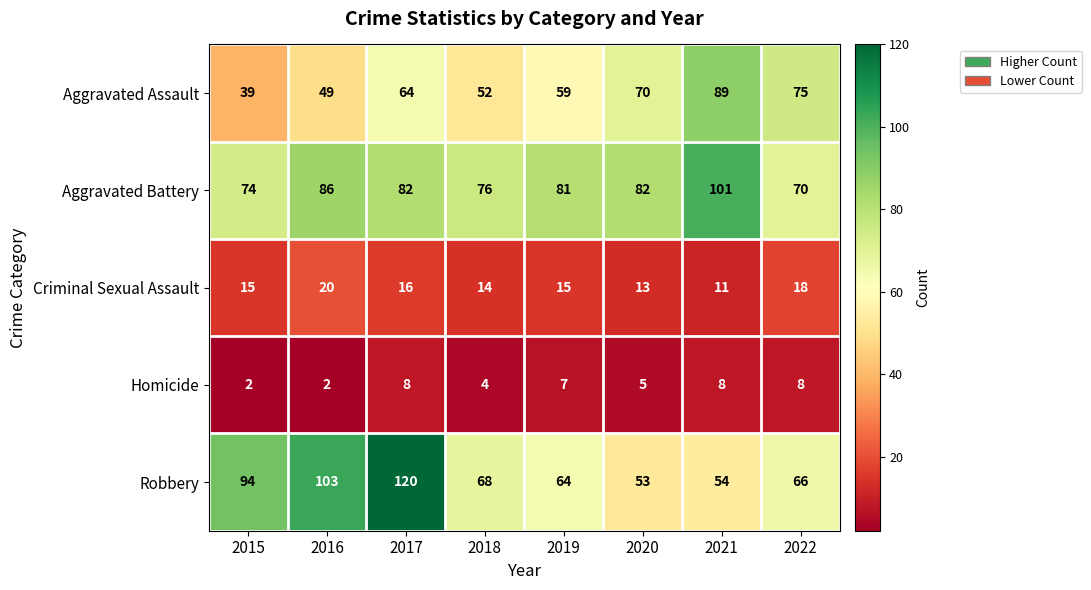

Which series has the largest total across all categories?

Aggravated Battery